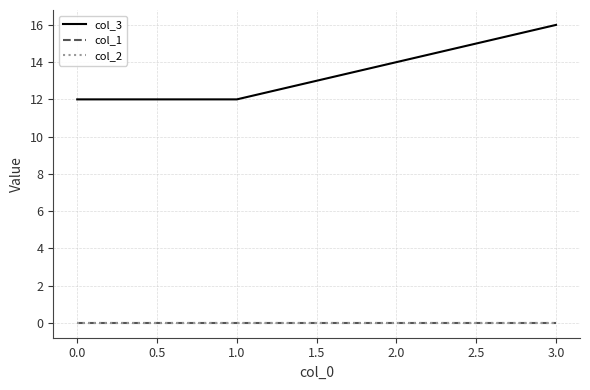

How many lines are shown in the chart?

3